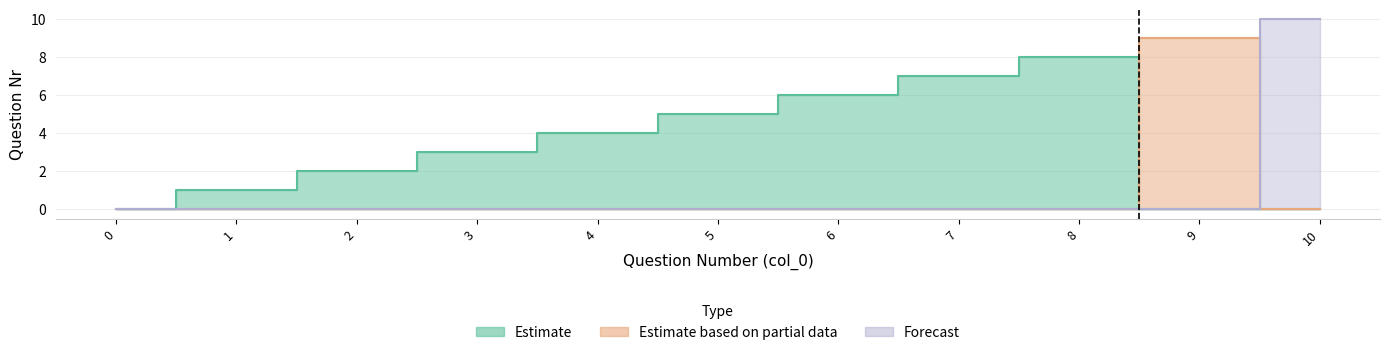

What is the spread (max minus min) of values at 7?

7